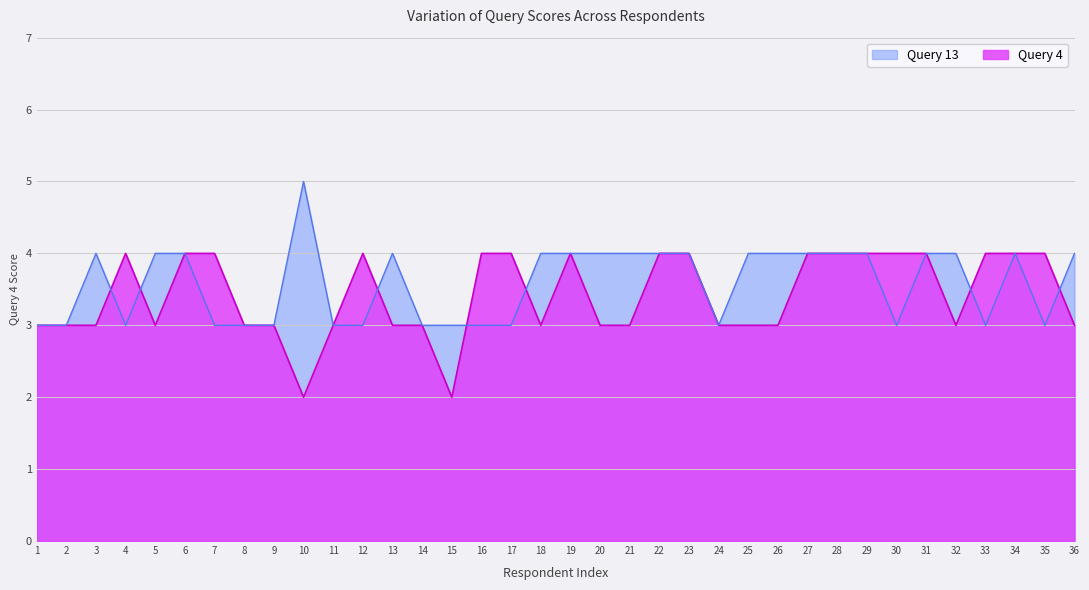

What is the greatest value displayed?

5